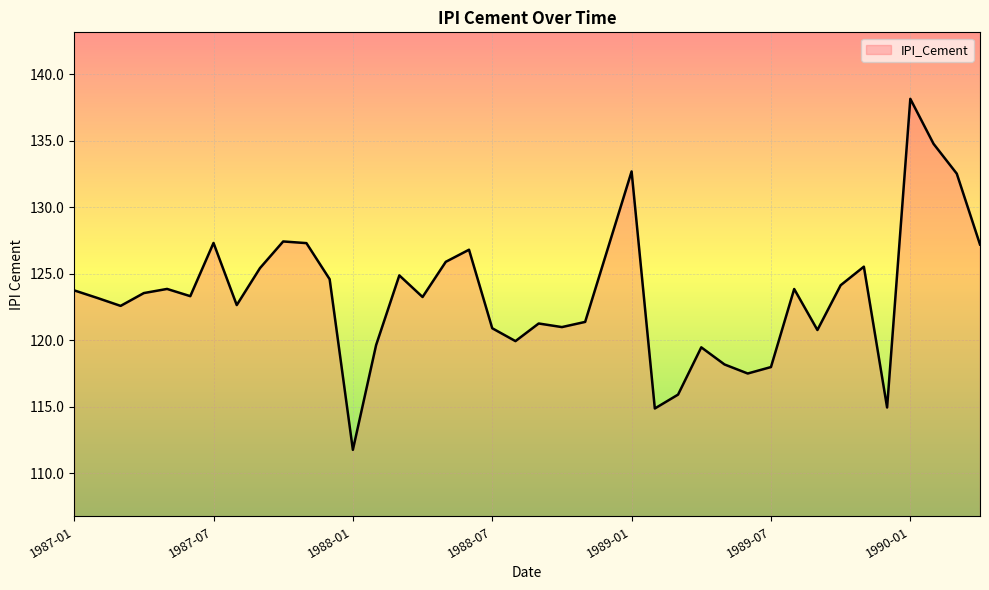

What is the maximum value shown in the chart?

138.1